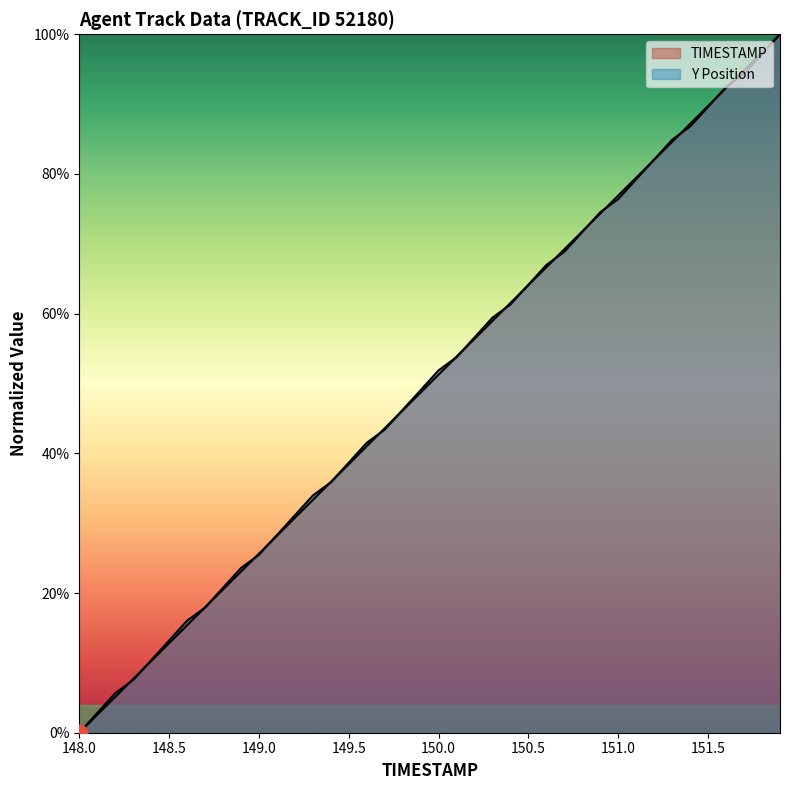

Rank the series by their average value, from highest to lowest.

Y, TIMESTAMP